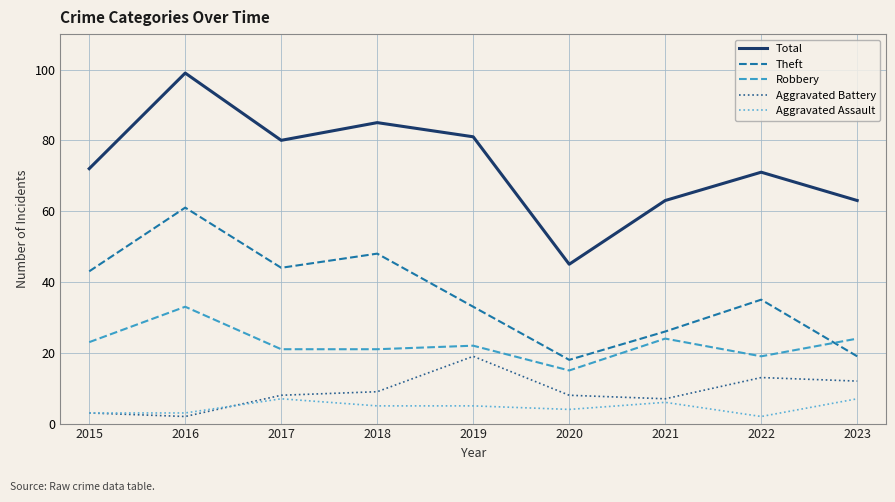

What is the total value across all series at 2015?

144